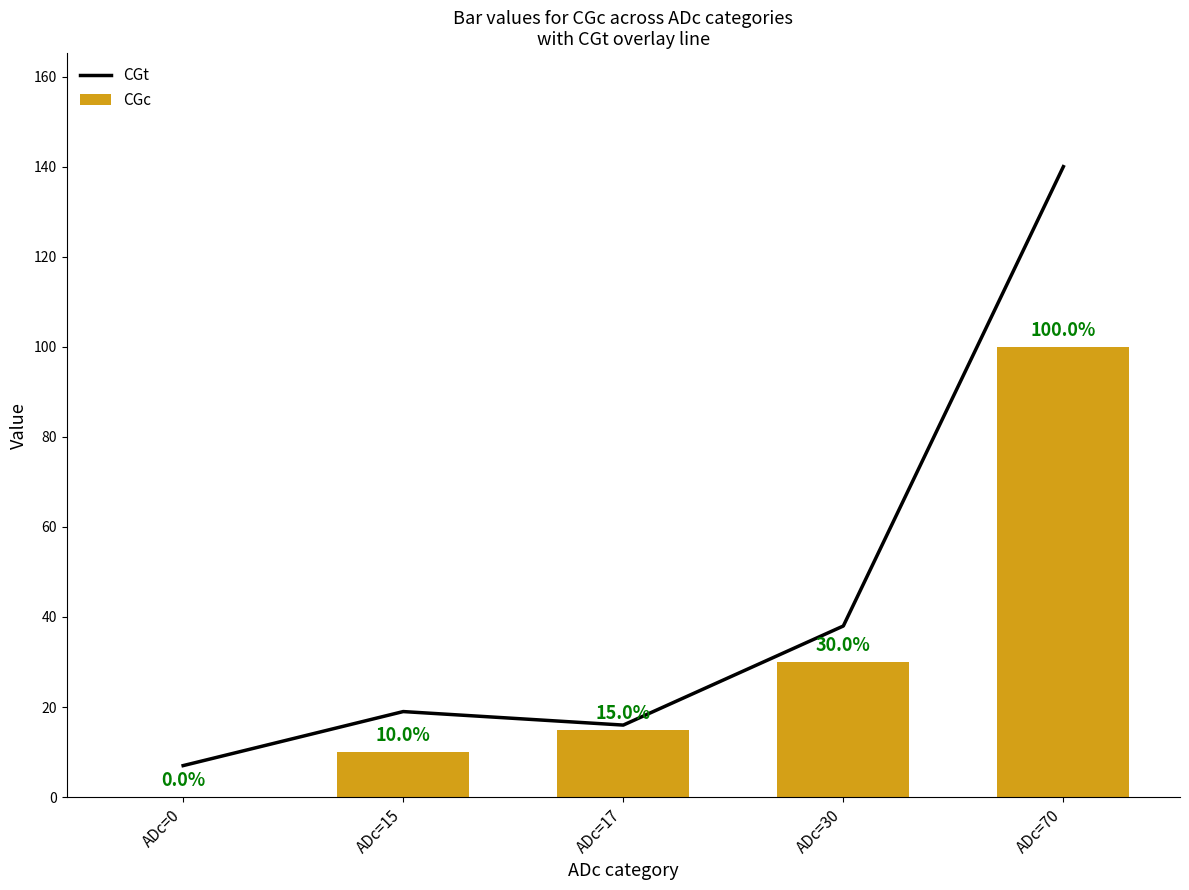

At which category does the chart reach its peak across all series?

ADc=70